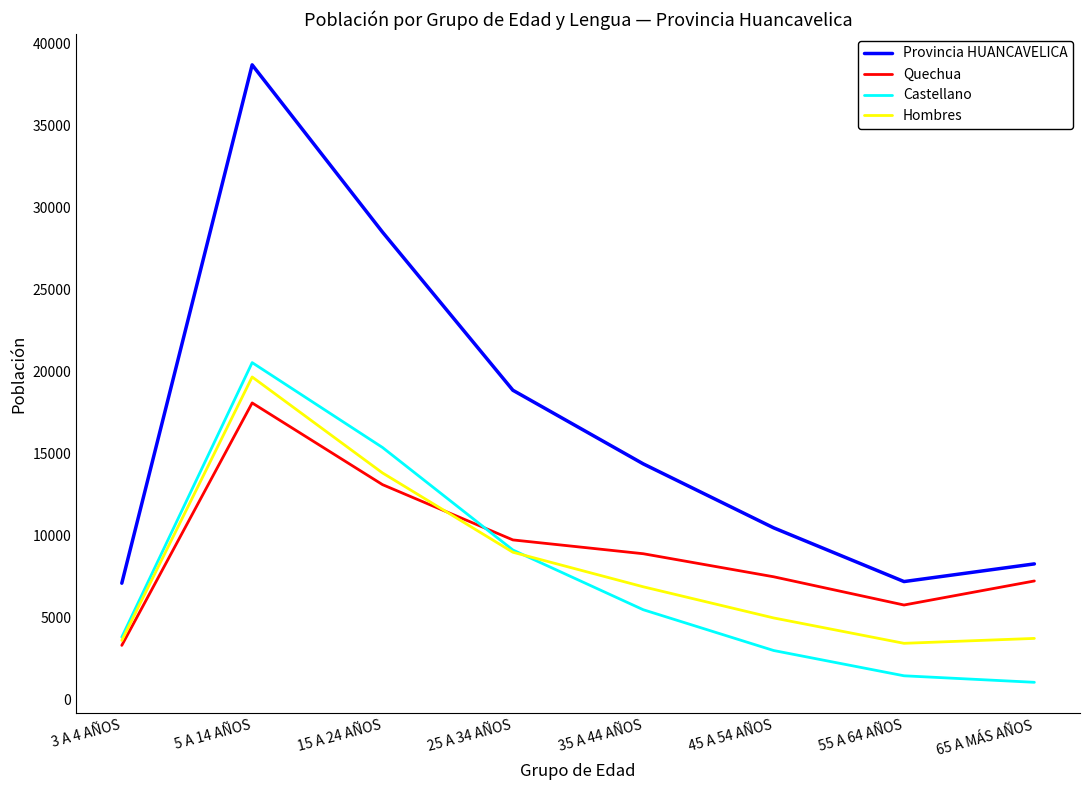

What is the total value across all series at 25 A 34 AÑOS?

46563